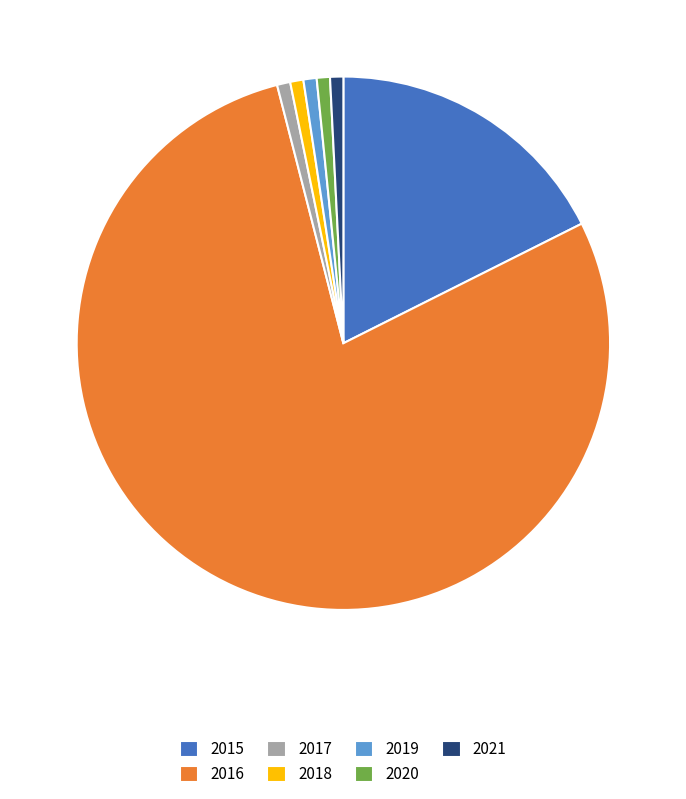

Is there a majority slice in this chart?

Yes